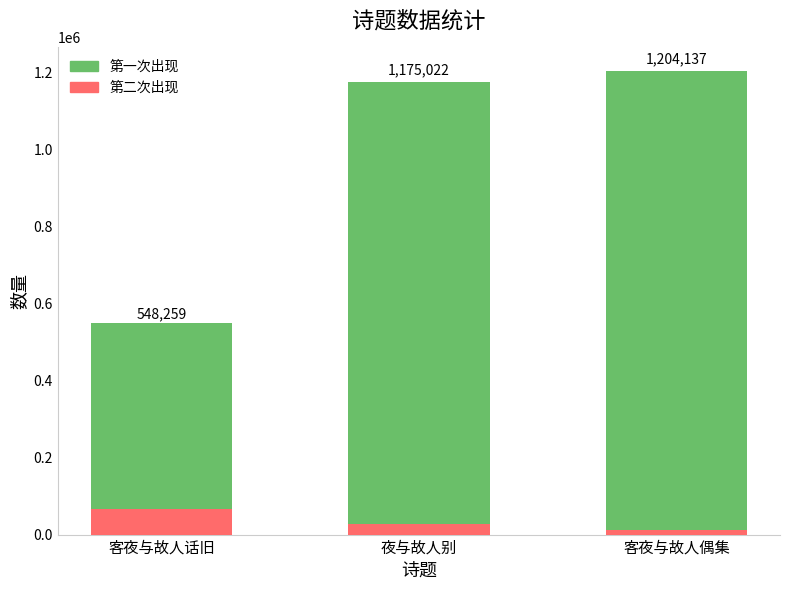

What is the minimum value for 第一次出现?

482075